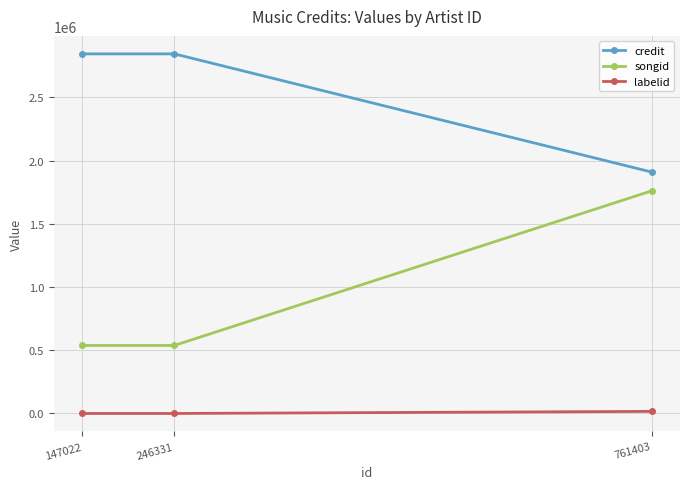

List the series in order of their overall mean, lowest first.

labelid, songid, credit